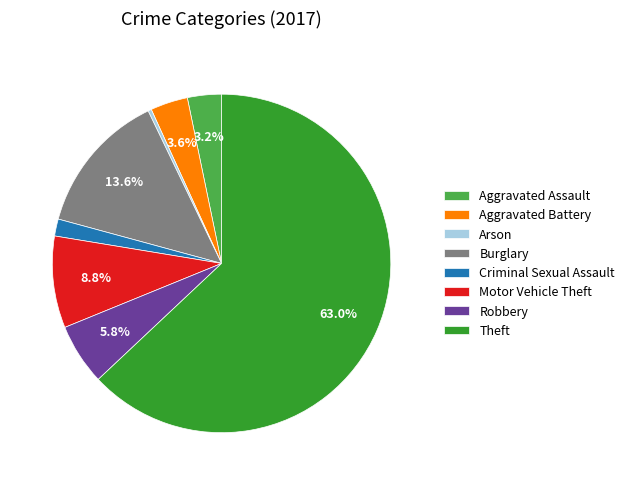

To the nearest percent, what percentage of the pie is Burglary?

14%